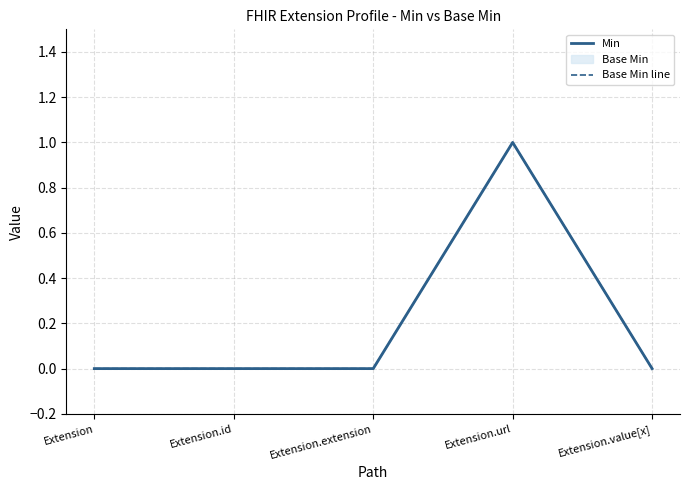

How many Base Min line values are between 0 and 1?

5